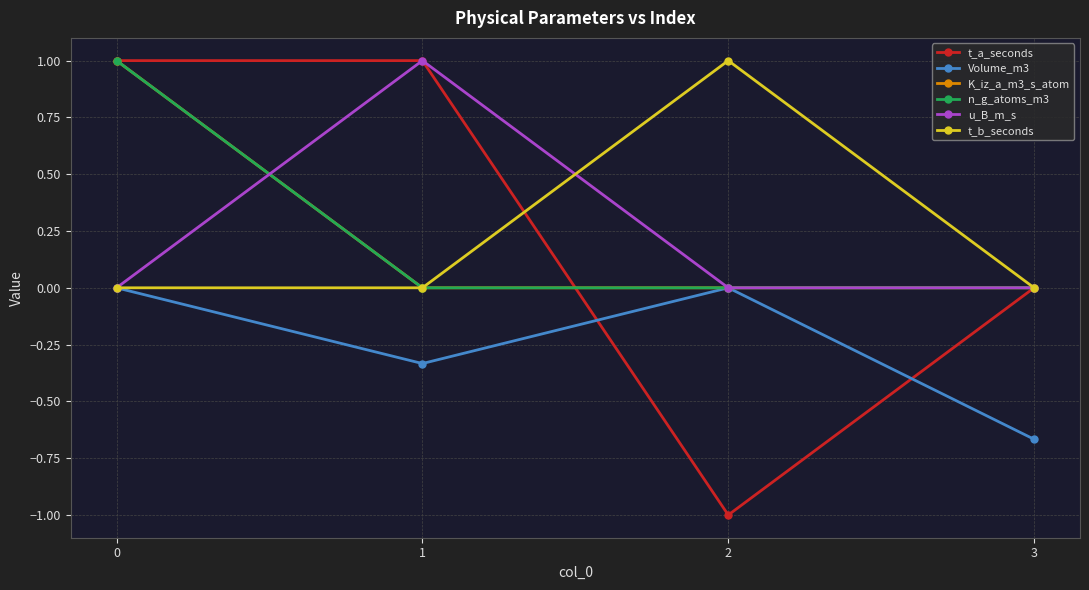

After their last crossing, which series has the higher values: K_iz_a_m3_s_atom or u_B_m_s?

u_B_m_s